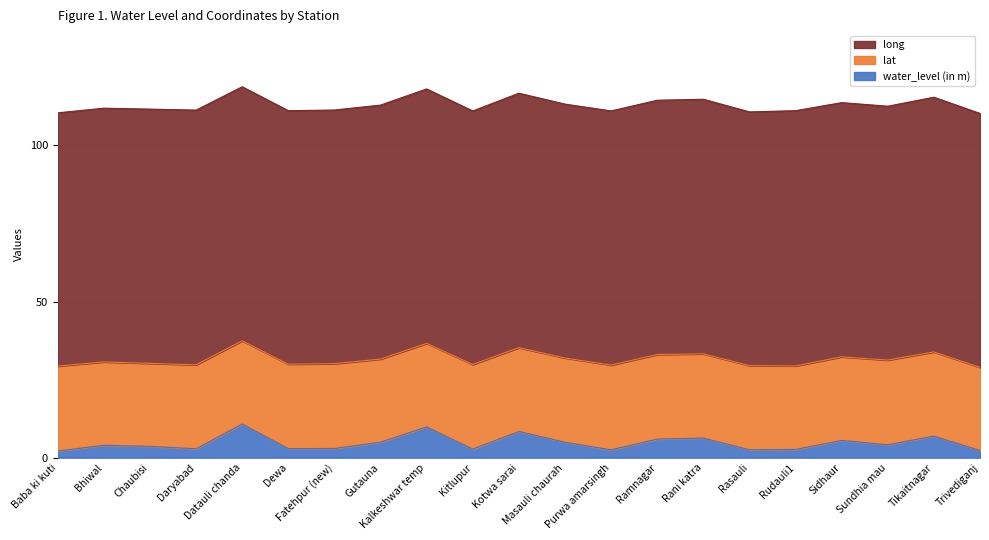

Where is the first local minimum for lat?

Chaubisi